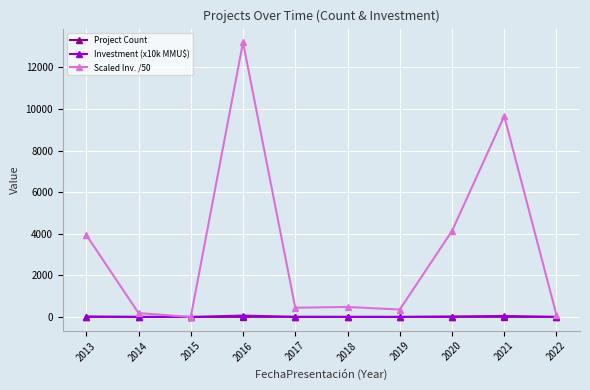

Which category has the highest value across all series?

2016